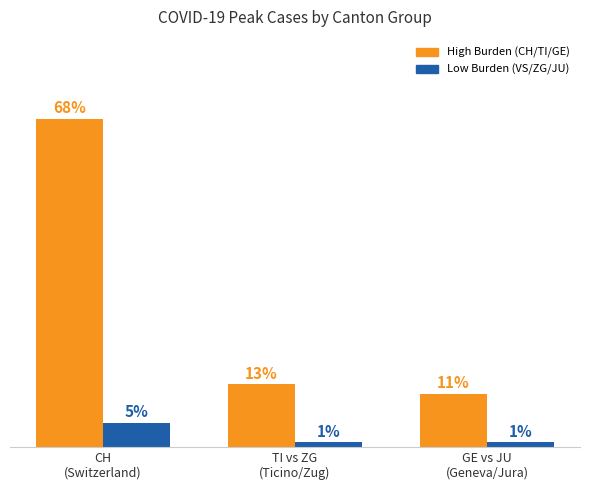

At which category does the chart reach its peak across all series?

CH
(Switzerland)